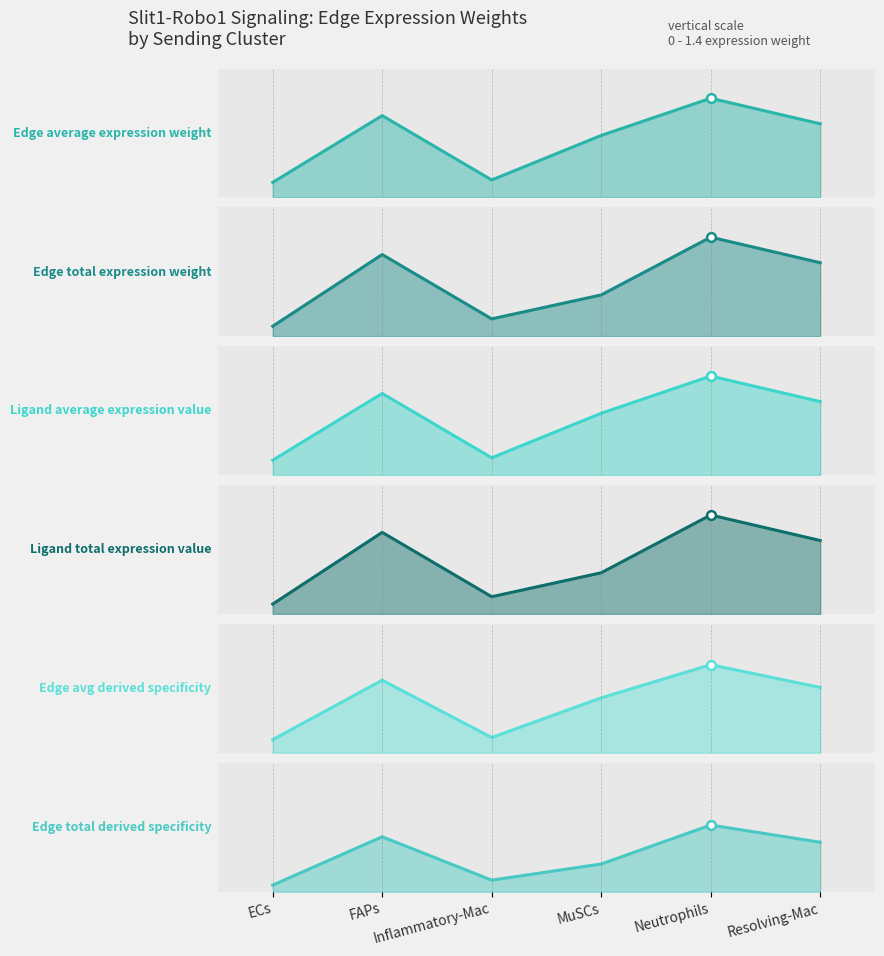

At which category is the sum across all series the highest?

Neutrophils